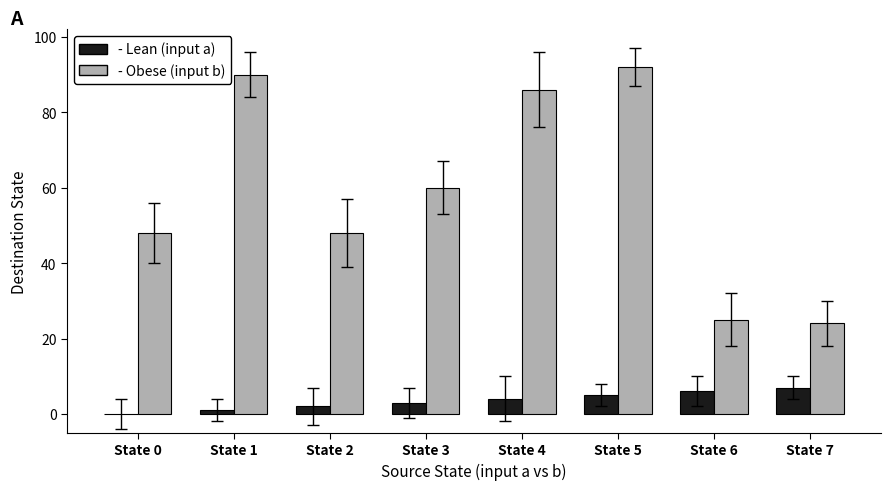

Are the bars grouped side by side (vs. stacked)?

Yes